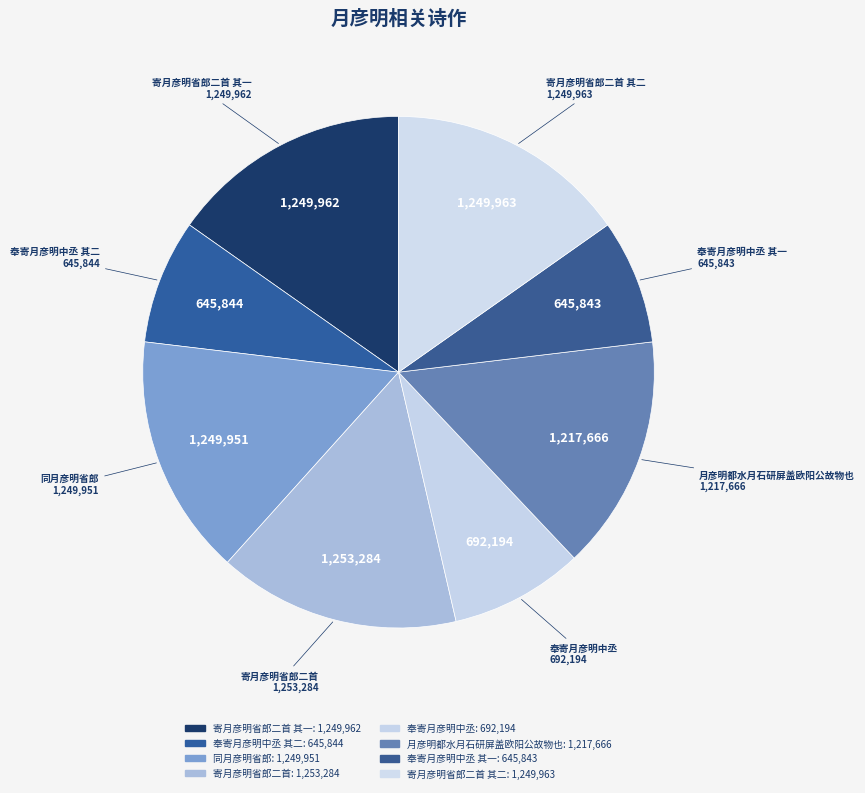

Is there any slice that represents more than half of the pie?

No